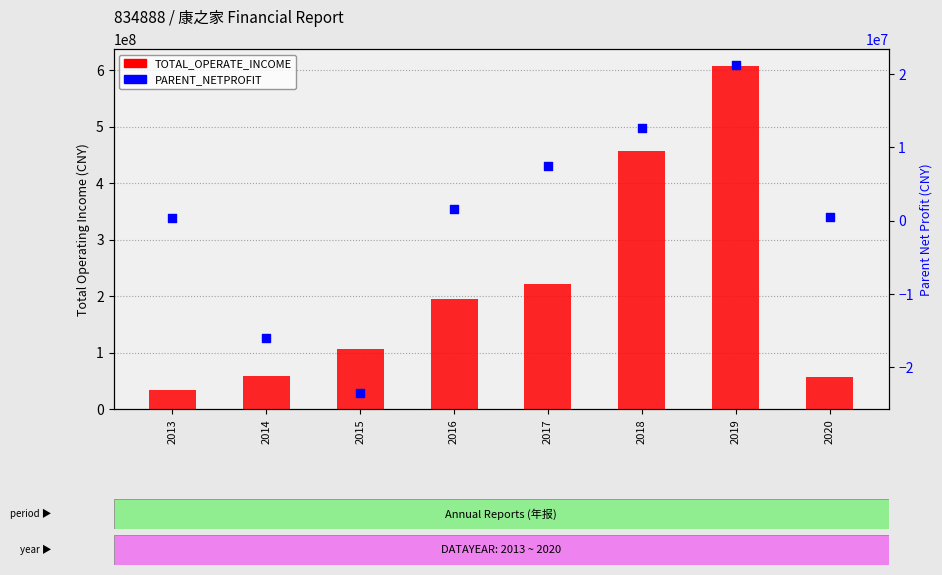

At which category is the sum across all series the highest?

2019